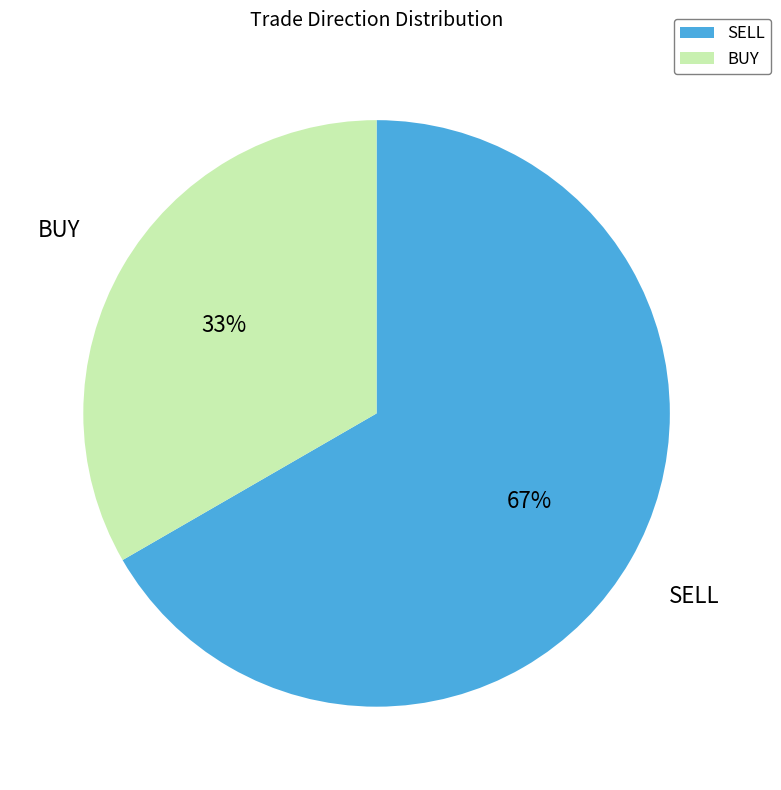

Does BUY account for over 50% of the chart?

No